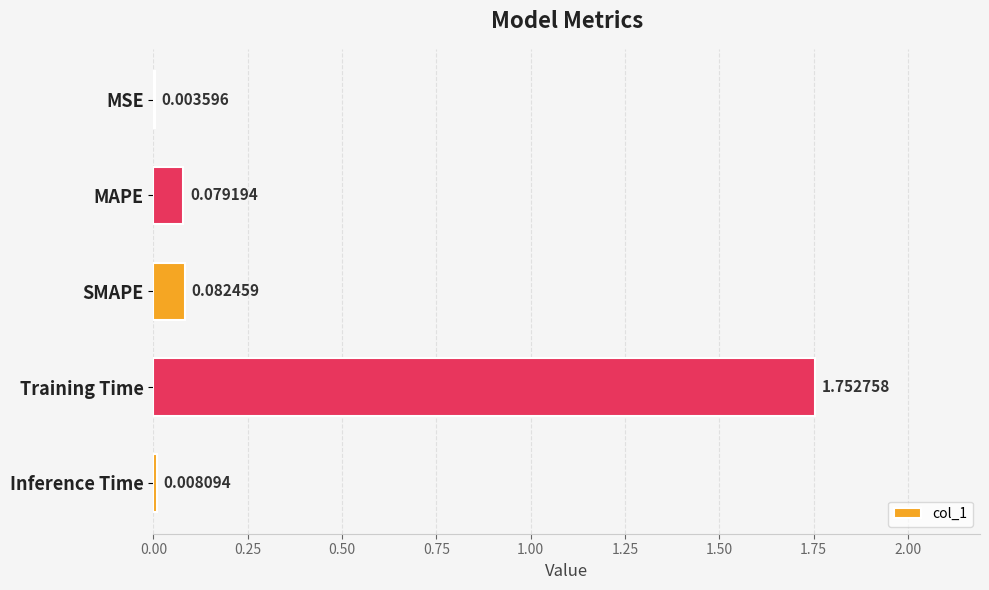

What is the change in value from MSE to MAPE?

+0.1